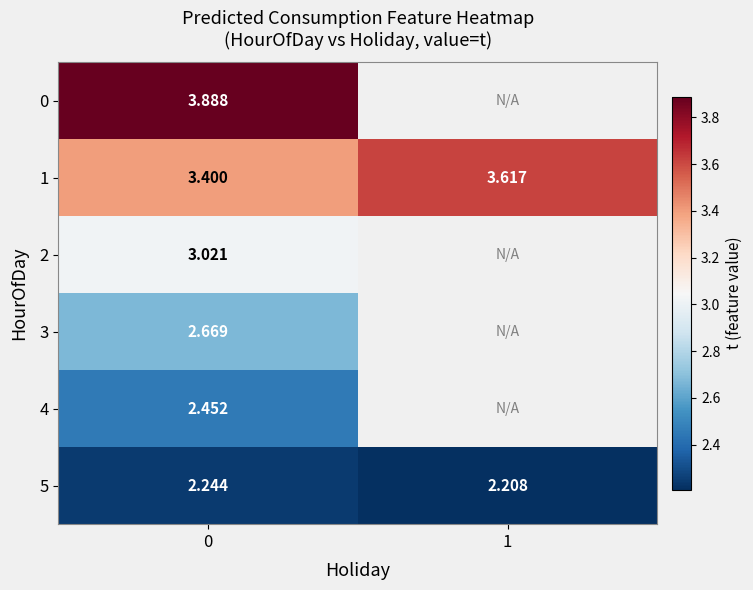

Is the value of 1 at 0 greater than the value of 4 at 0?

Yes